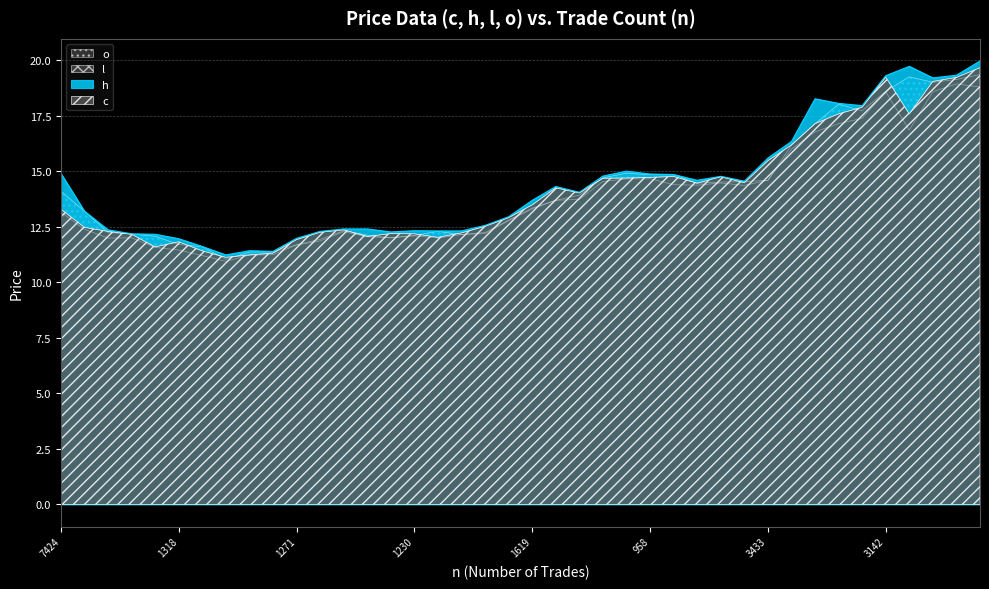

Which series has the largest total across all categories?

h